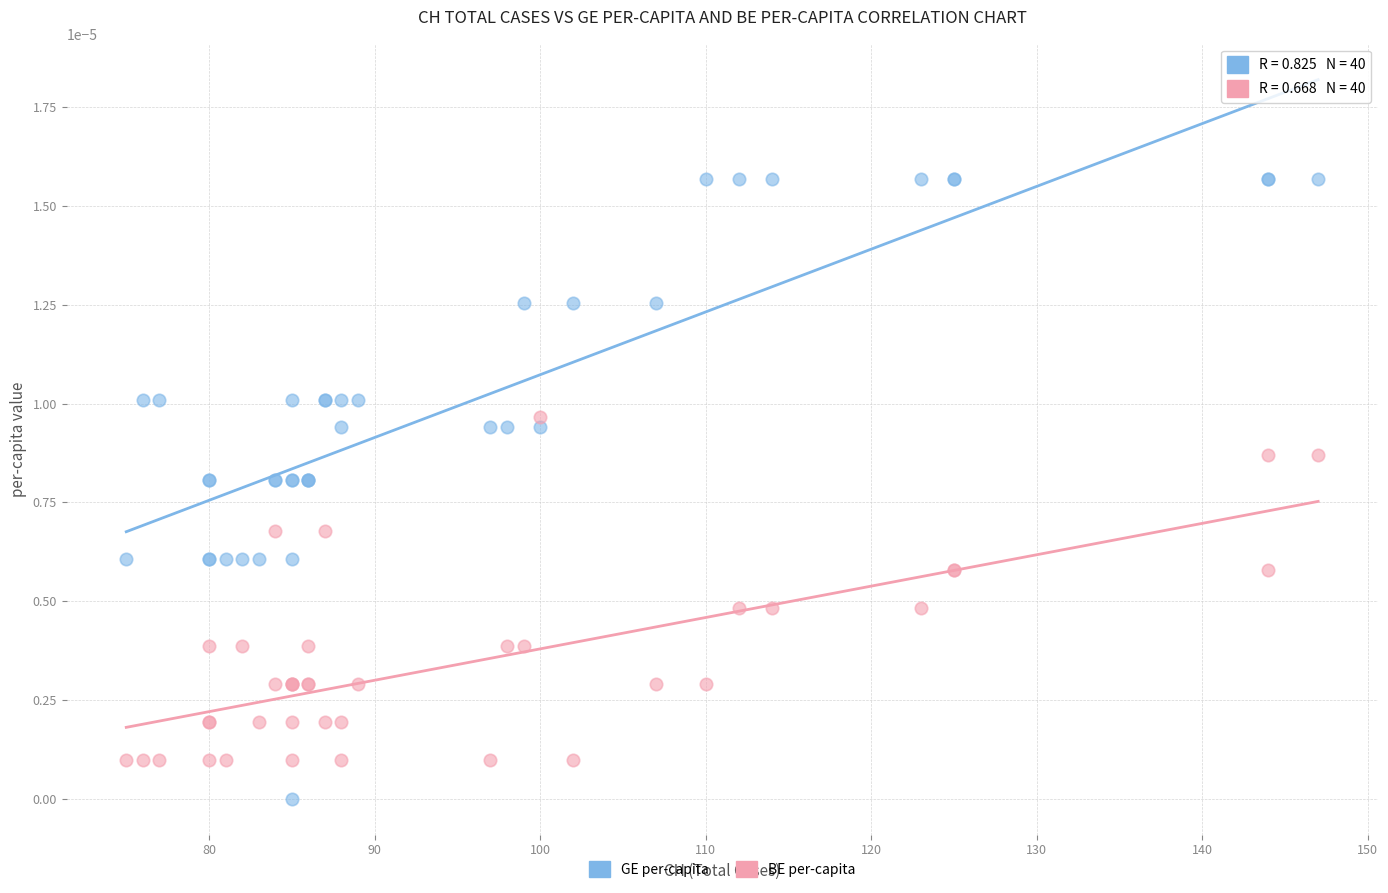

Which series has the widest spread of Y values?

GE per-capita